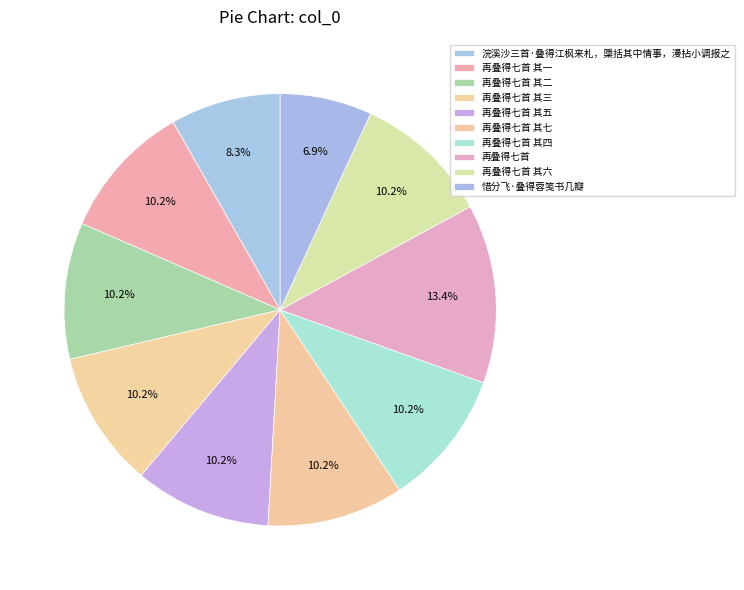

True or false: 再叠得七首 其三 accounts for 22% of the total.

False